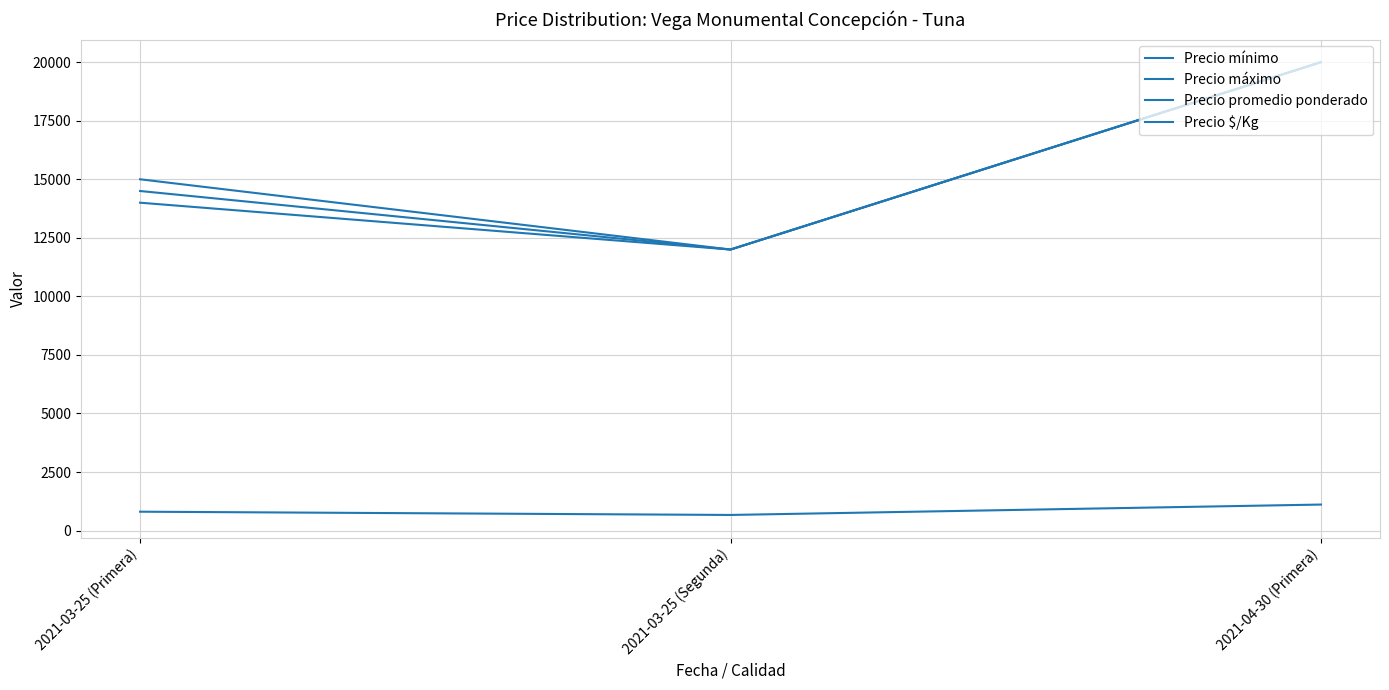

What position from the right is 2021-03-25 (Primera)?

3